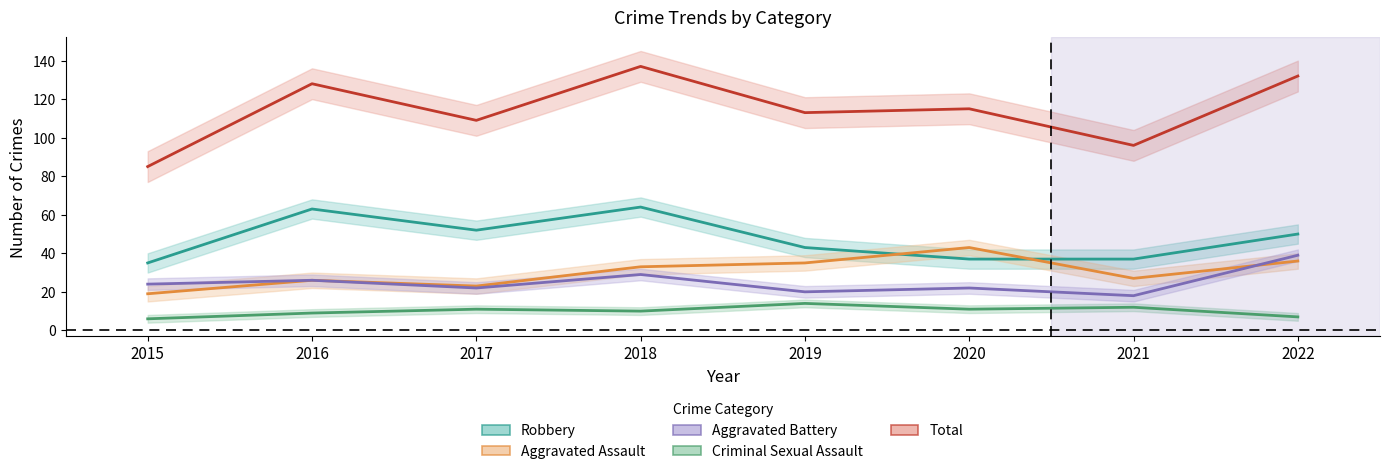

True or false: Criminal Sexual Assault has a value of 7 at 2022.

True